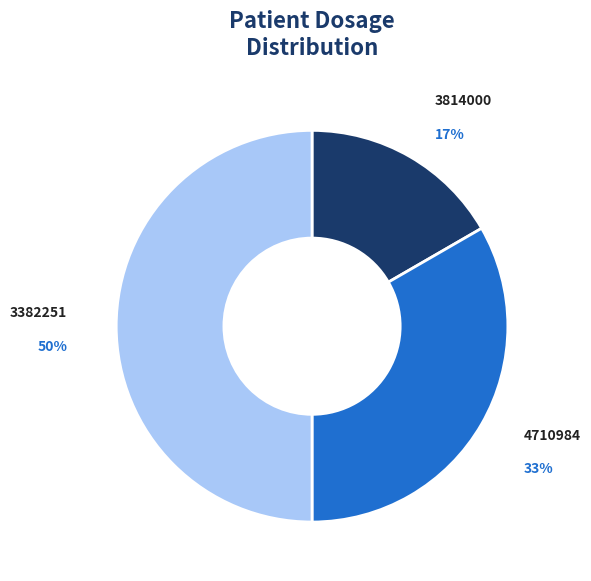

What is the smallest slice in the pie chart?

3814000